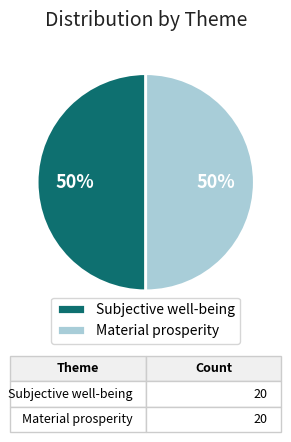

Do Material prosperity and Subjective well-being together represent more than half of the pie?

Yes